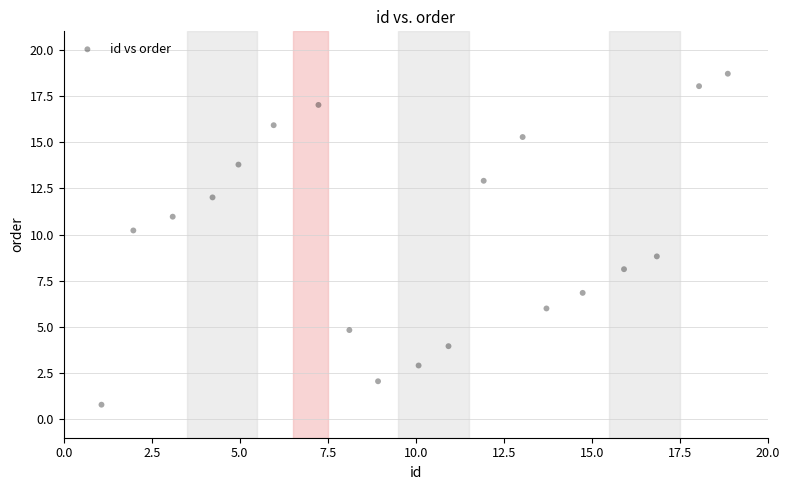

What is the range of X values (max minus min)?

17.8